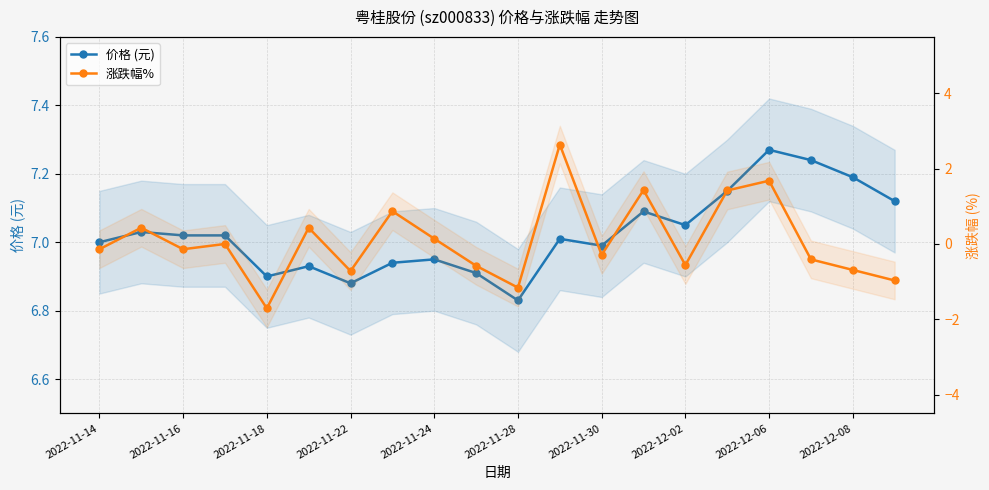

What is the difference between the second highest and second lowest values in the 价格 (元) series?

0.4